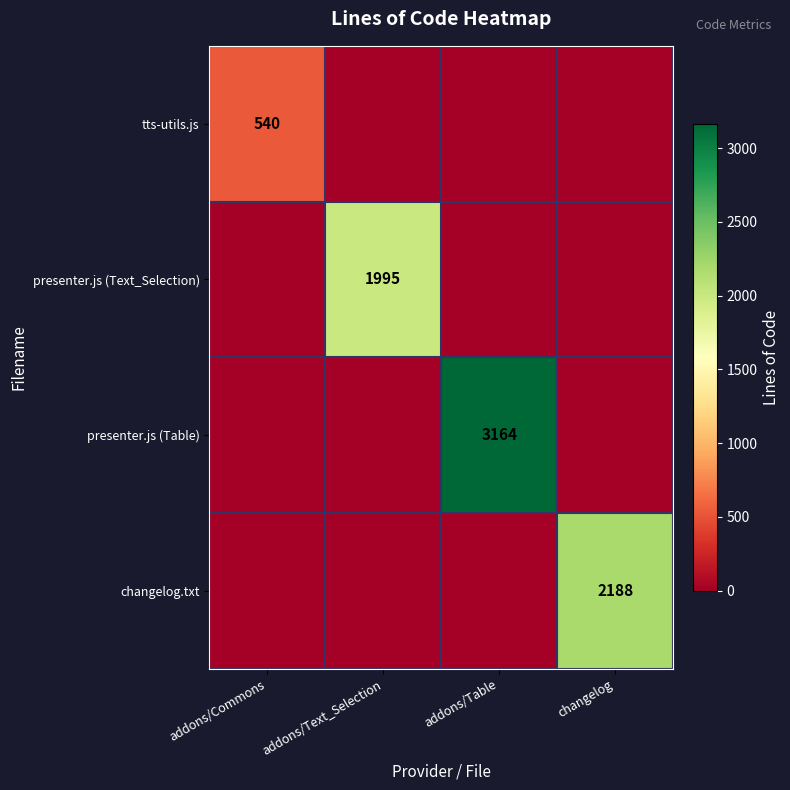

The value of changelog.txt at changelog is 2188. True or false?

True